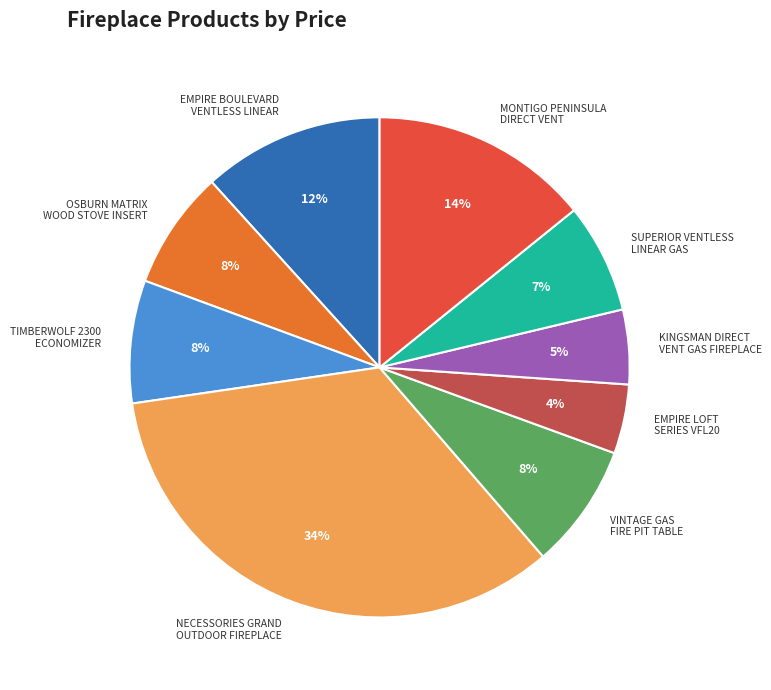

The EMPIRE BOULEVARD VENTLESS LINEAR slice represents 26% of the pie. True or false?

False